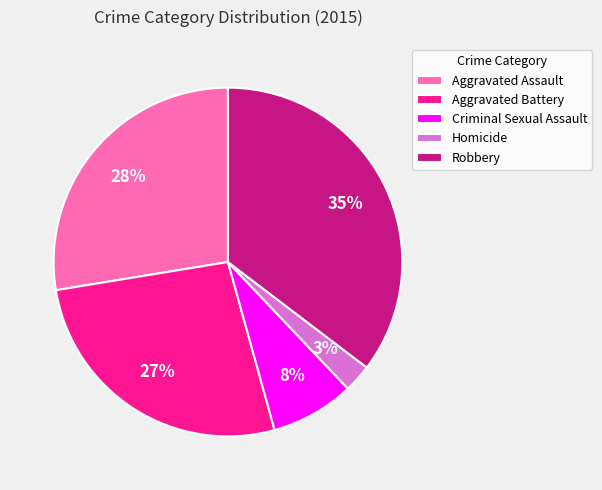

What is the ratio of the value at Criminal Sexual Assault to the value at Aggravated Battery?

0.3